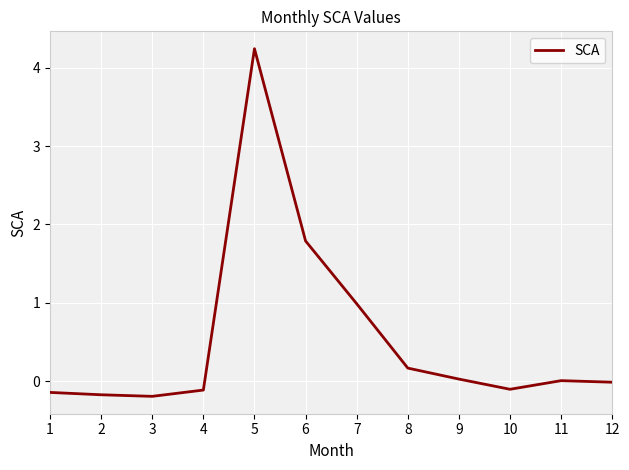

How many distinct data groups are displayed?

1